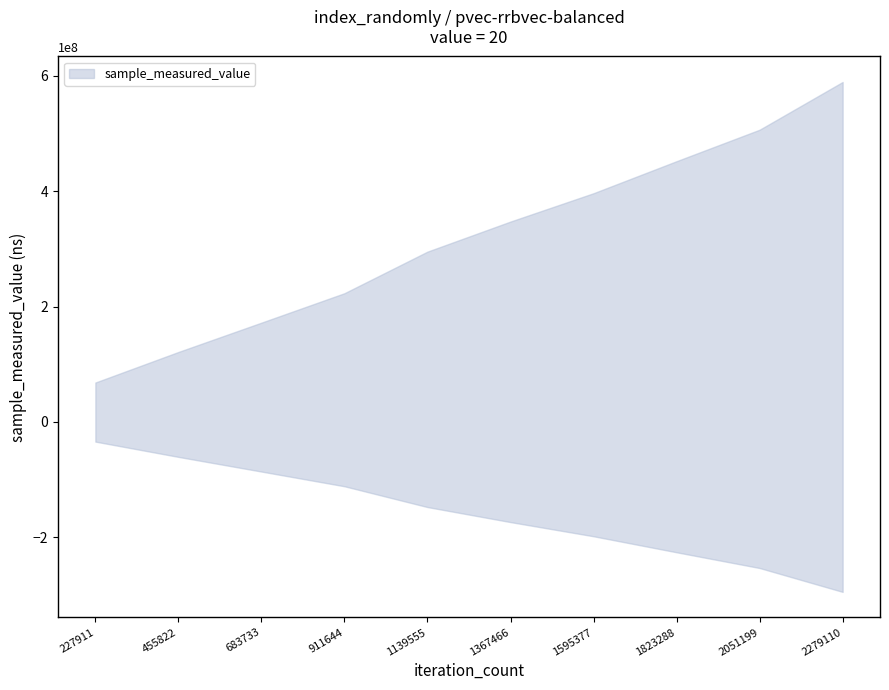

How many categories are shown in the chart?

10